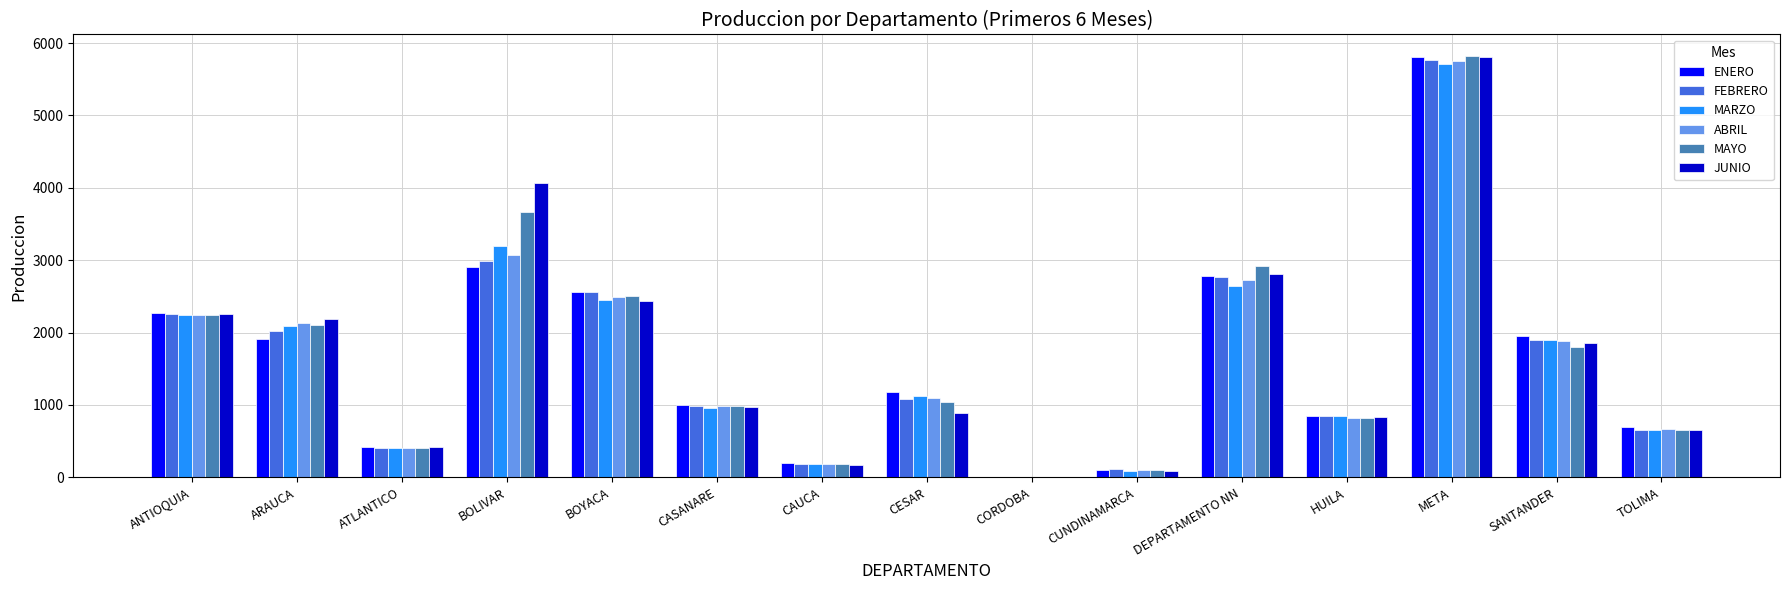

What is the total value across all series at ATLANTICO?

2461.2